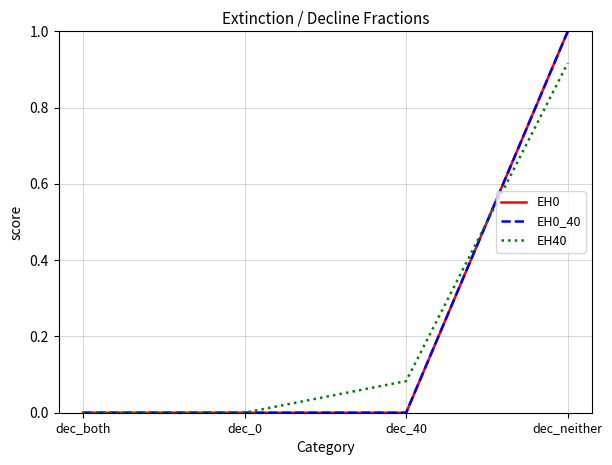

What is the sum of all EH0_40 values?

1.0